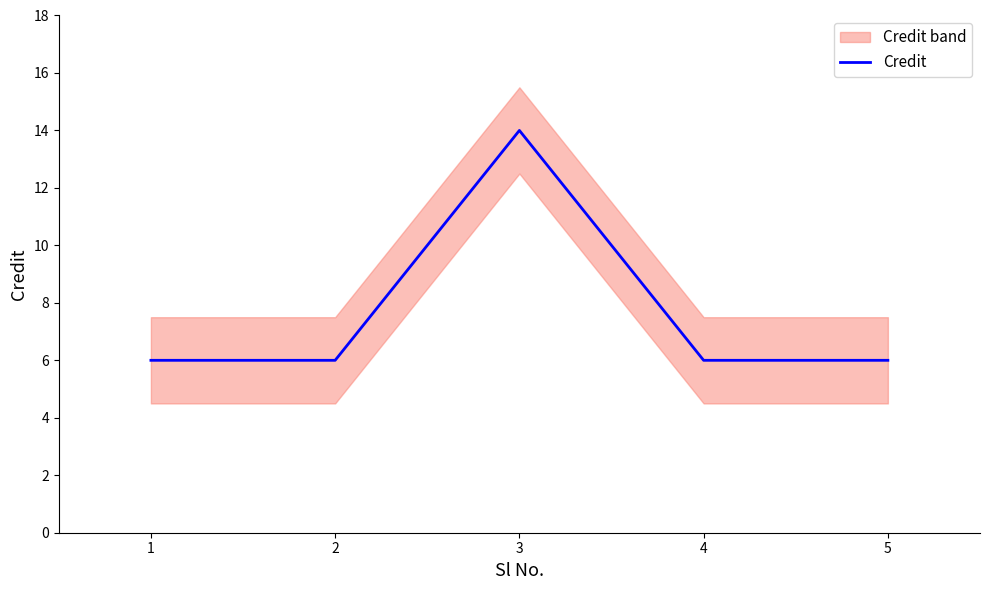

Does the chart have visible grid lines?

No